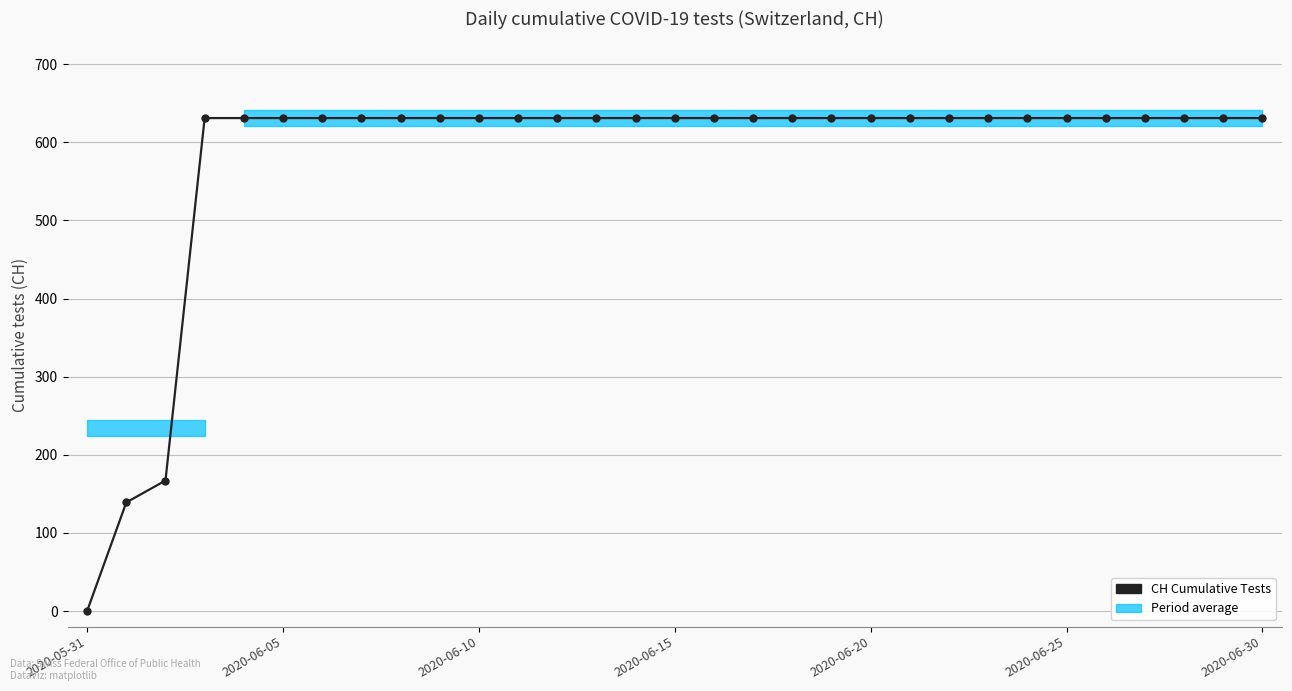

True or false: there are more than 1 points higher than both neighbors.

False